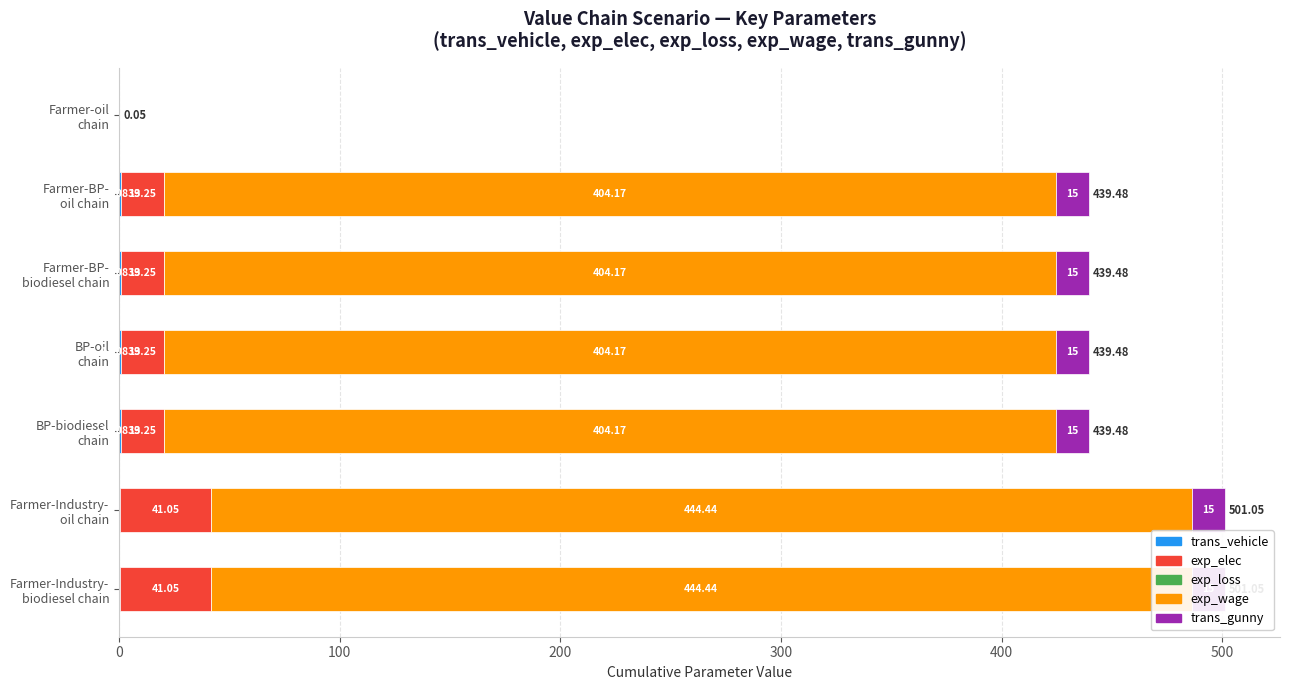

How many groups of bars are there?

7